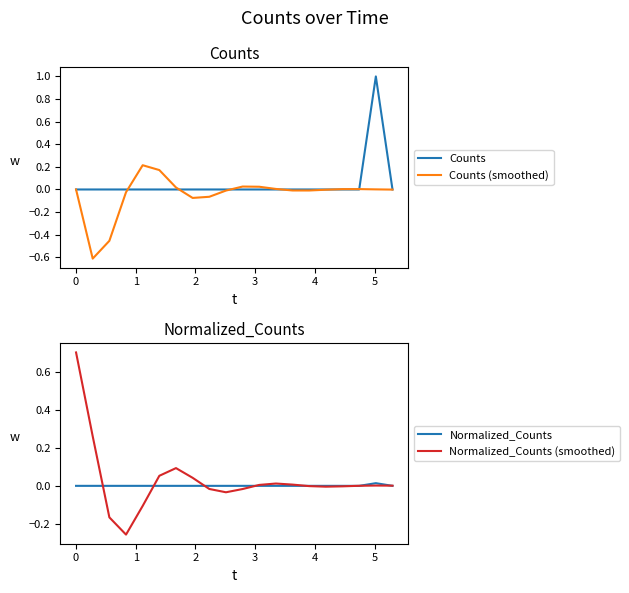

True or false: Normalized_Counts has a value of -0.0 at 4.

False